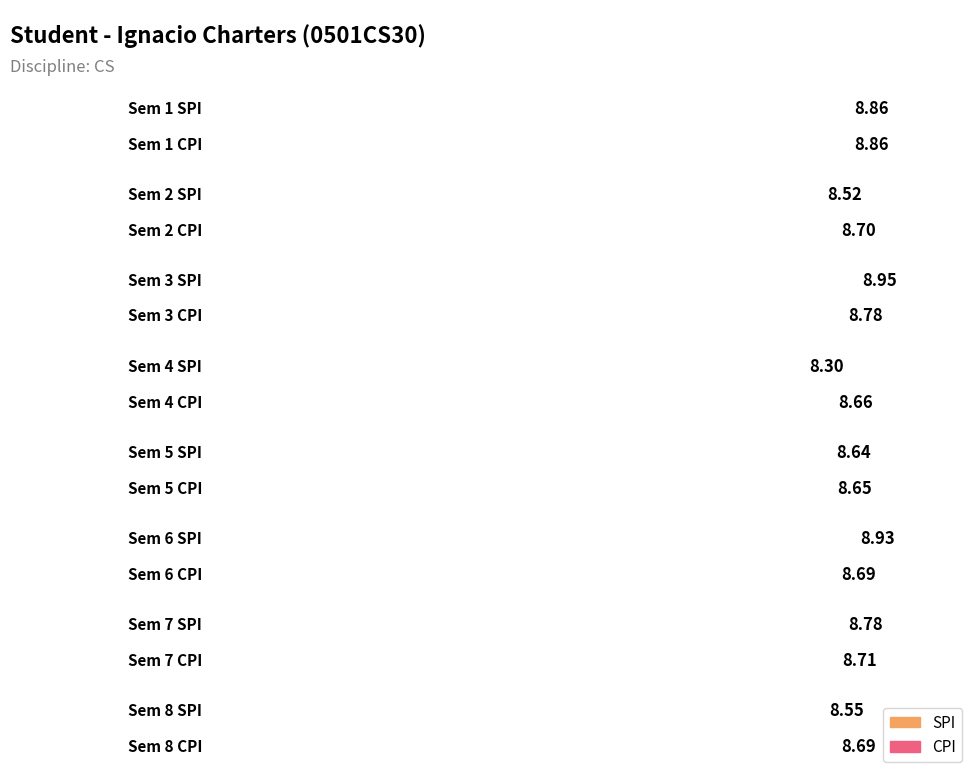

At which label is CPI closest to 8?

5